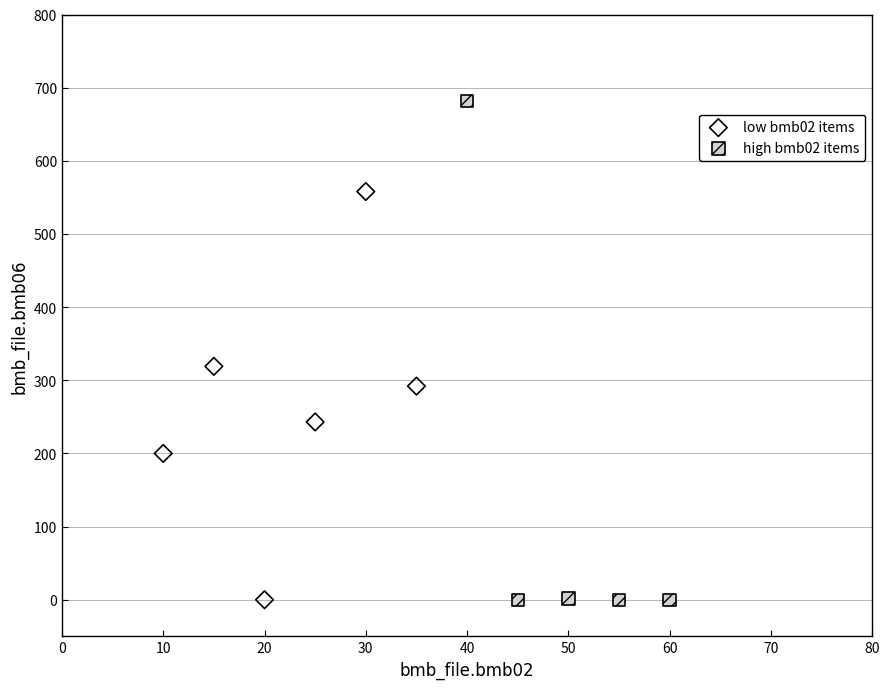

Which series contains the highest Y value?

high bmb02 items